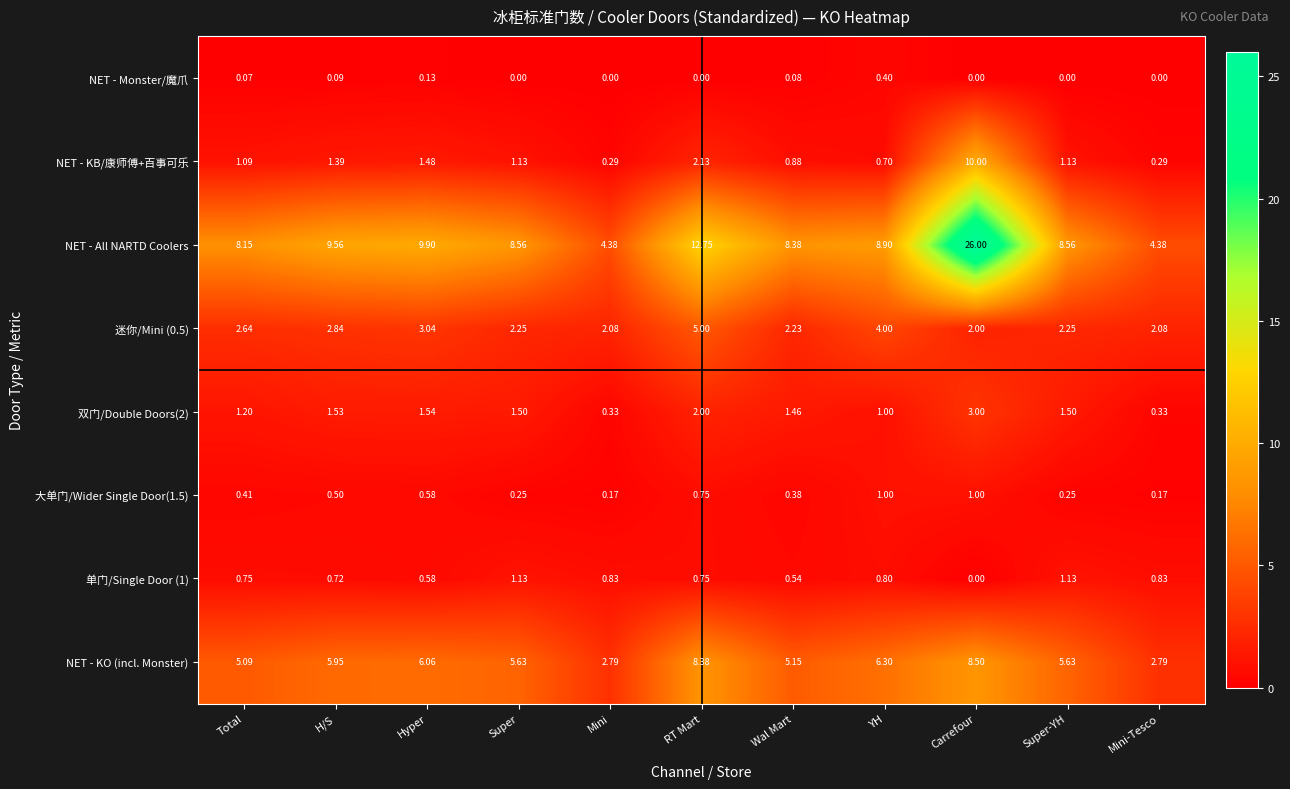

At which label is 双门/Double Doors(2) closest to 1?

YH